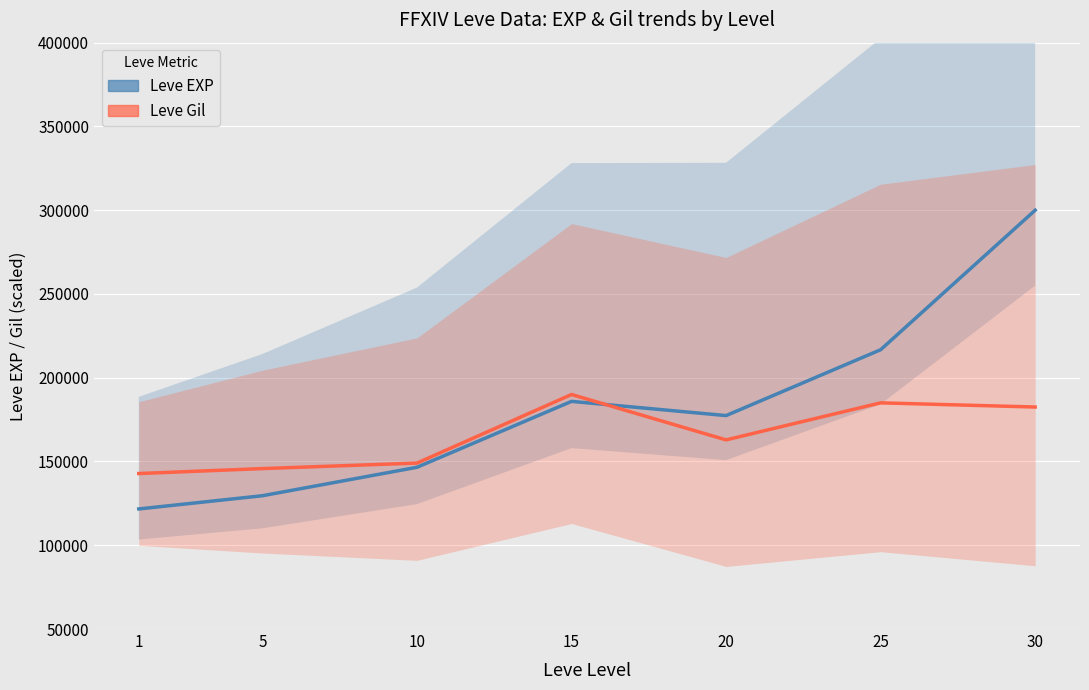

What is the approximate value of Leve EXP at 10?

146549.5